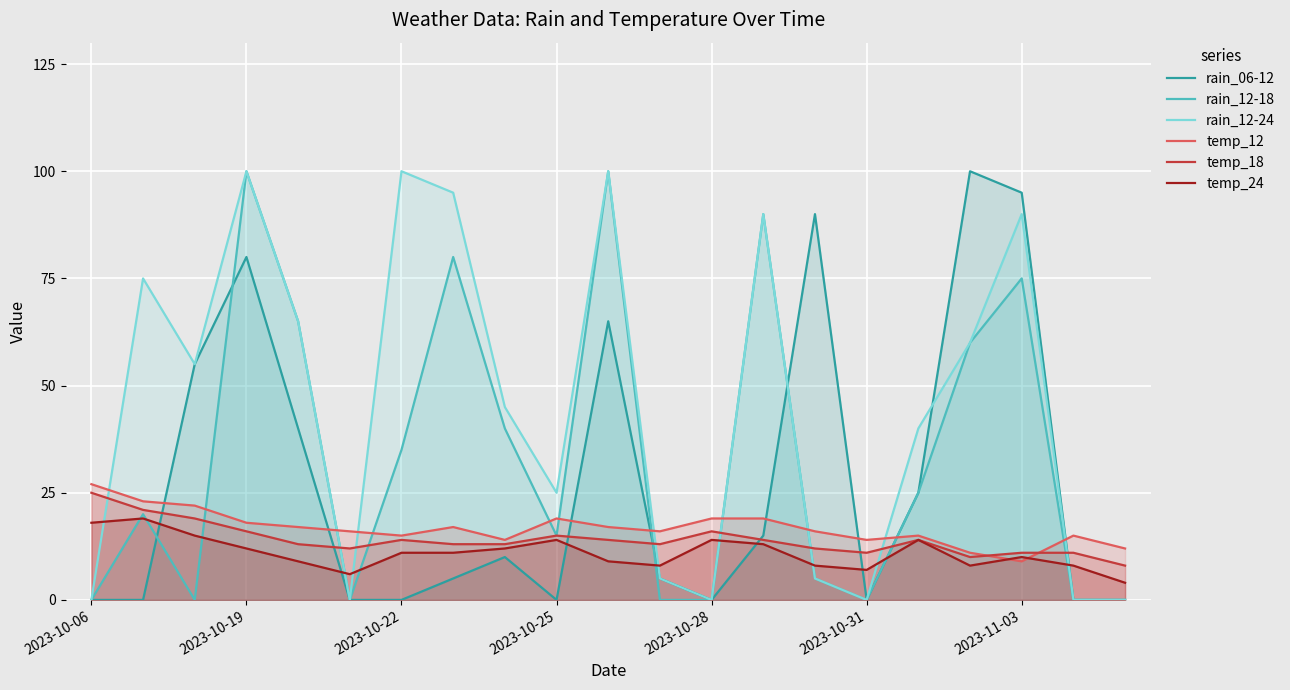

Is it true that temp_18 equals 13 at 8?

True